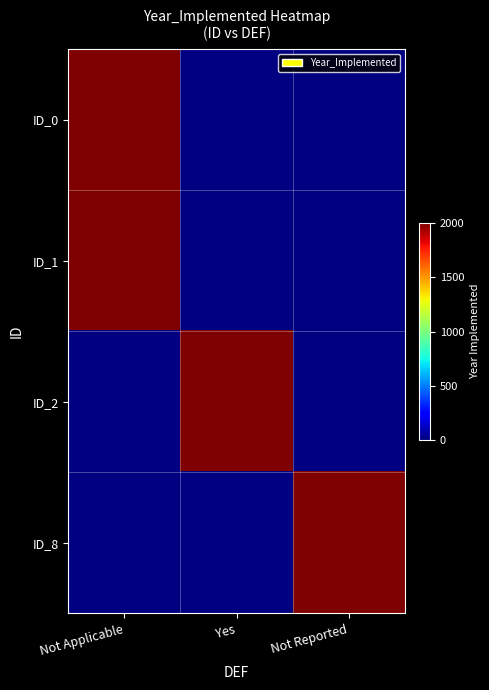

List the series in order of their peak value, lowest first.

Not Applicable, Yes, Not Reported